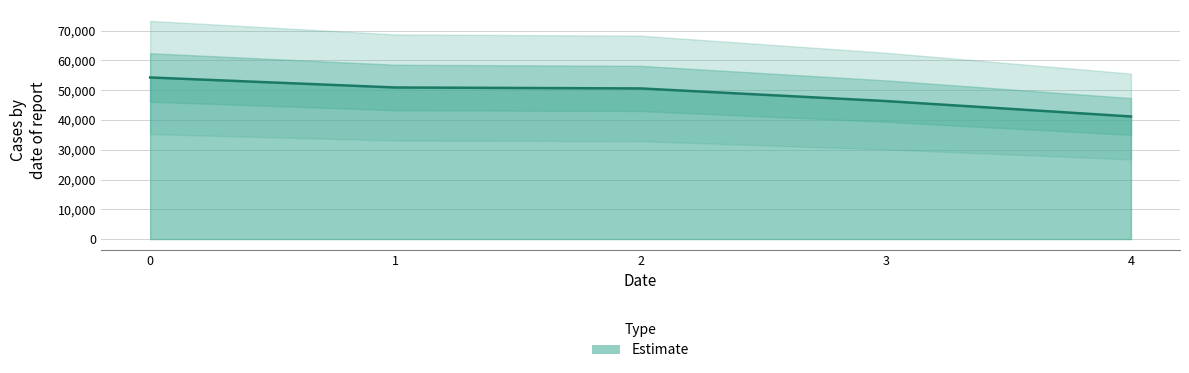

What is the ratio of the value at 4 to the value at 2?

0.8